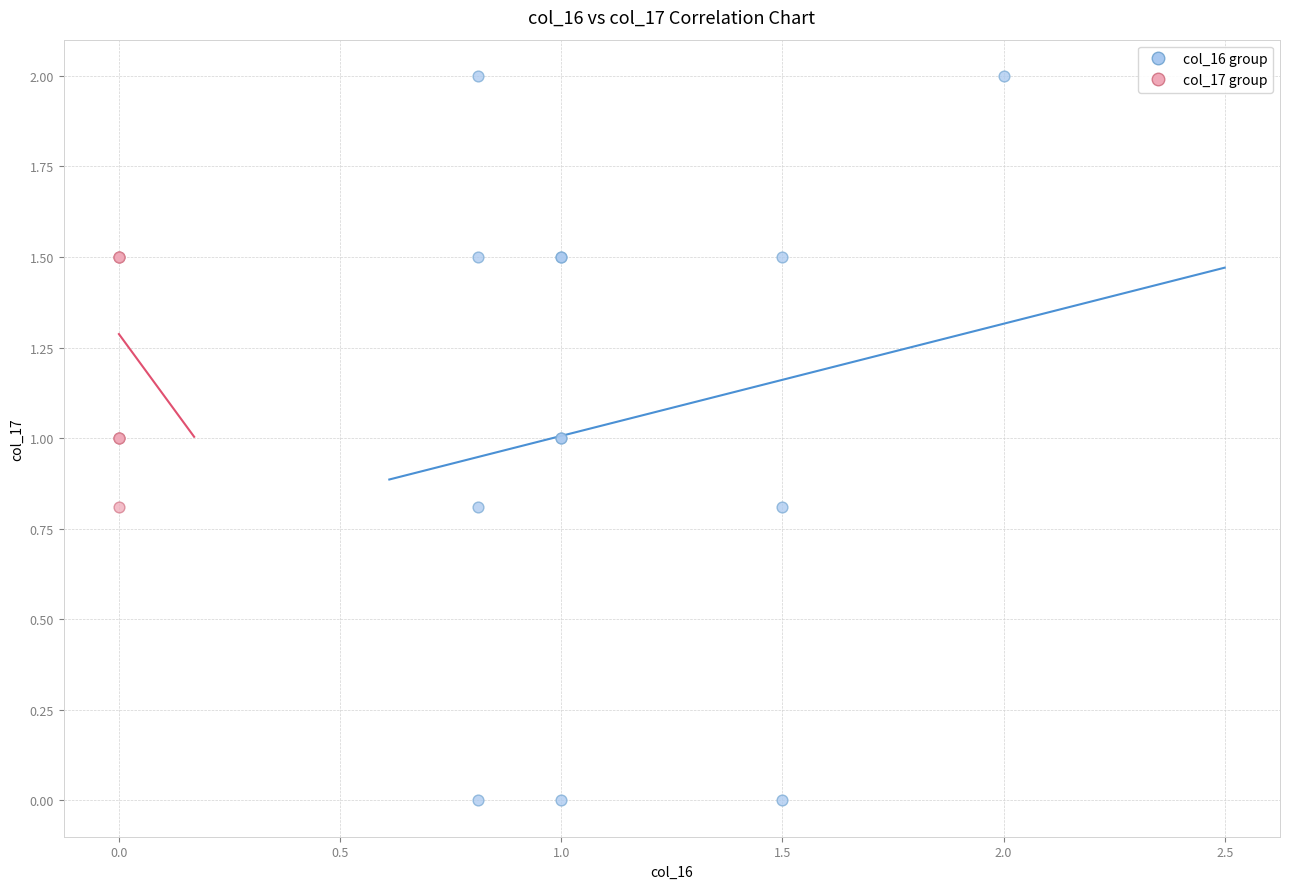

Which series has the widest spread of Y values?

col_16 group